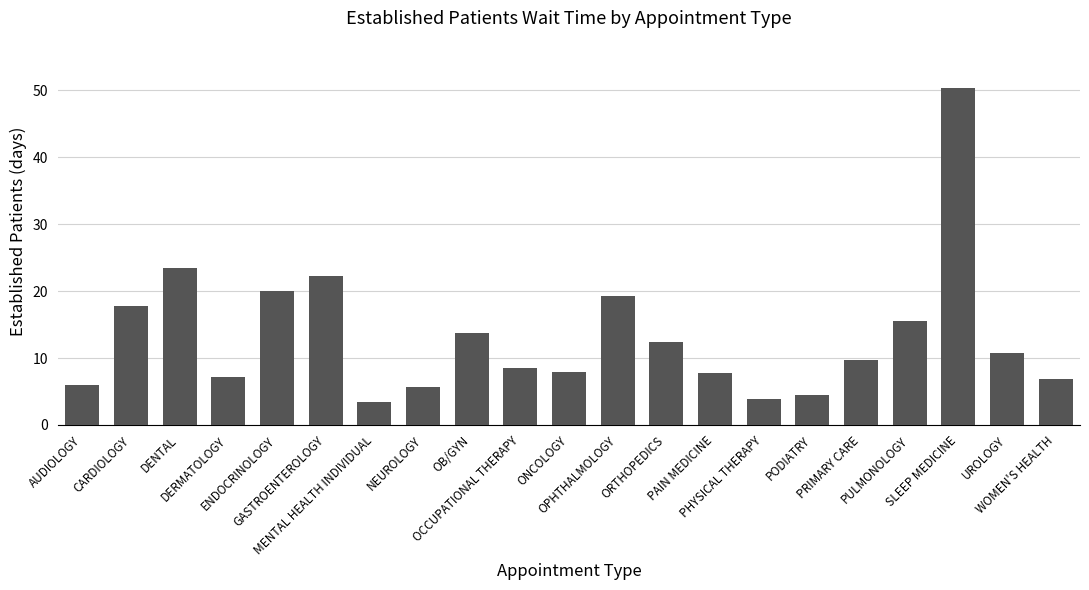

How many series are shown in this chart?

1